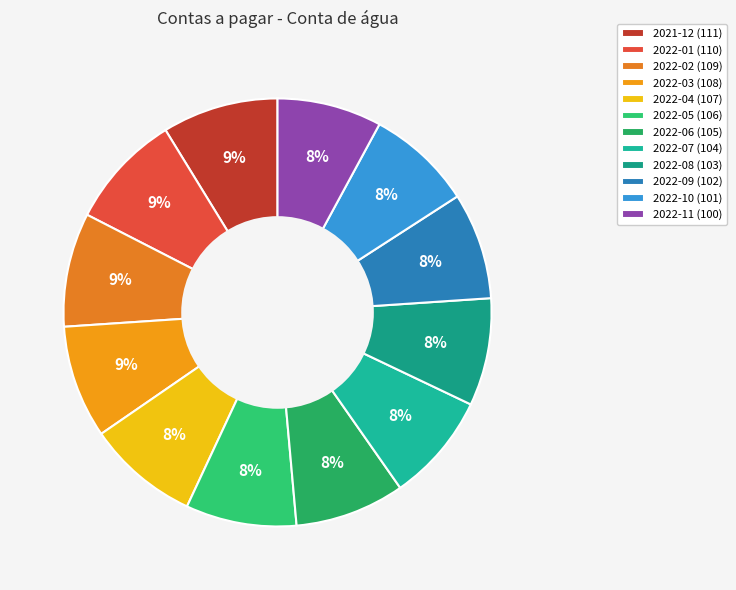

Which has a higher value, 2022-05 or 2022-07?

2022-05